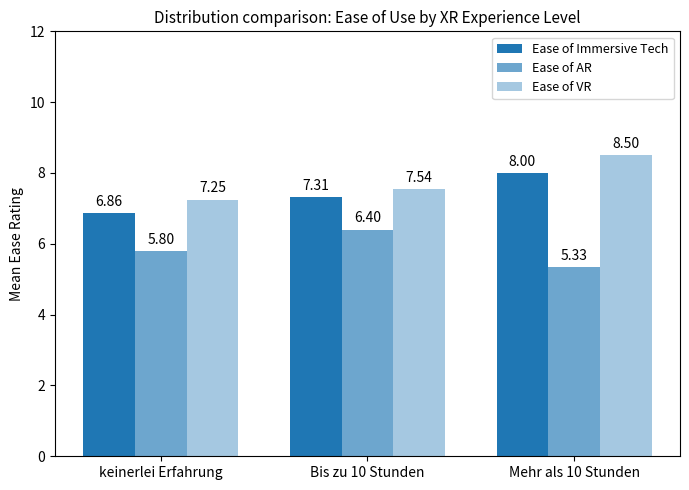

List the labels in order of Ease of VR value, largest first.

Mehr als 10 Stunden, Bis zu 10 Stunden, keinerlei Erfahrung